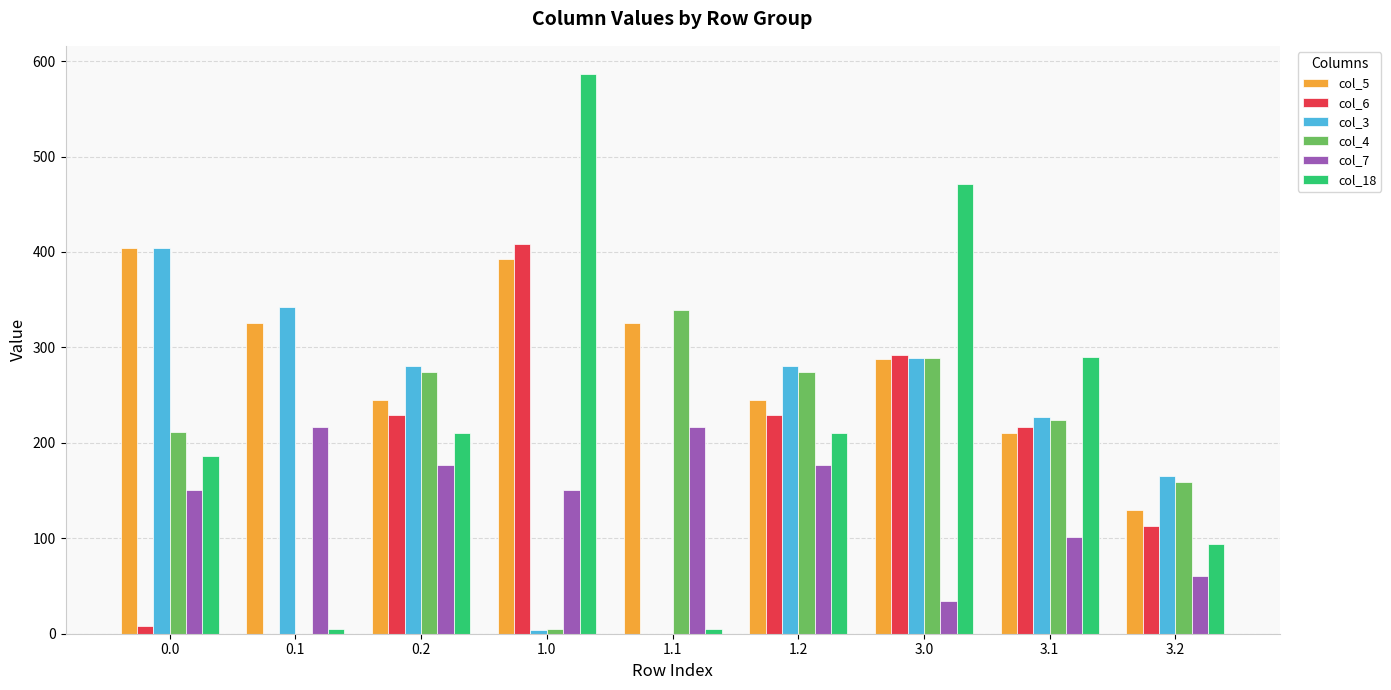

The value of col_18 at 3.0 is 470.9. True or false?

True